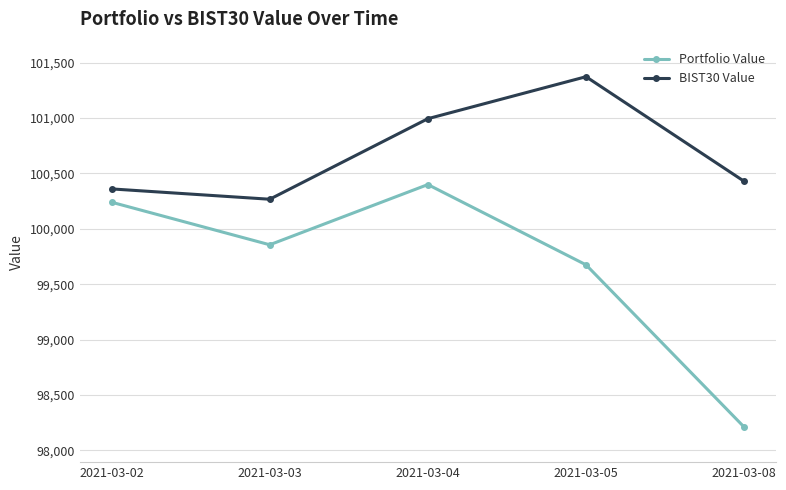

In BIST30 Value, how many points are higher than both neighbors (excluding endpoints)?

1